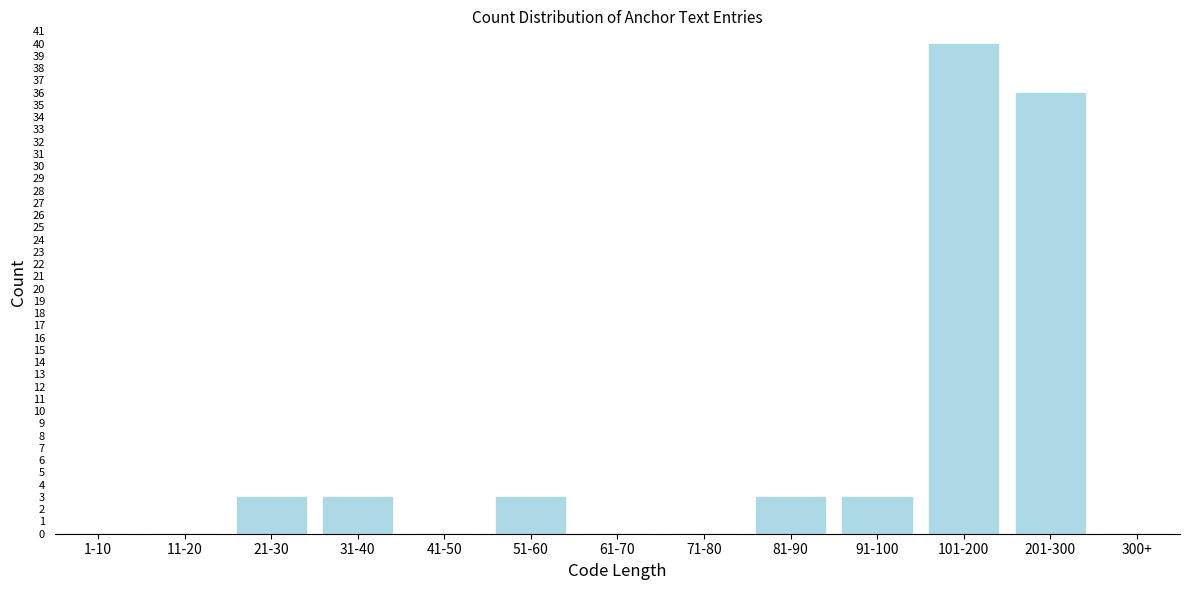

Reading left to right, what are all the values shown in this chart?

1-10=0	11-20=0	21-30=3	31-40=3	41-50=0	51-60=3	61-70=0	71-80=0	81-90=3	91-100=3	101-200=40	201-300=36	300+=0